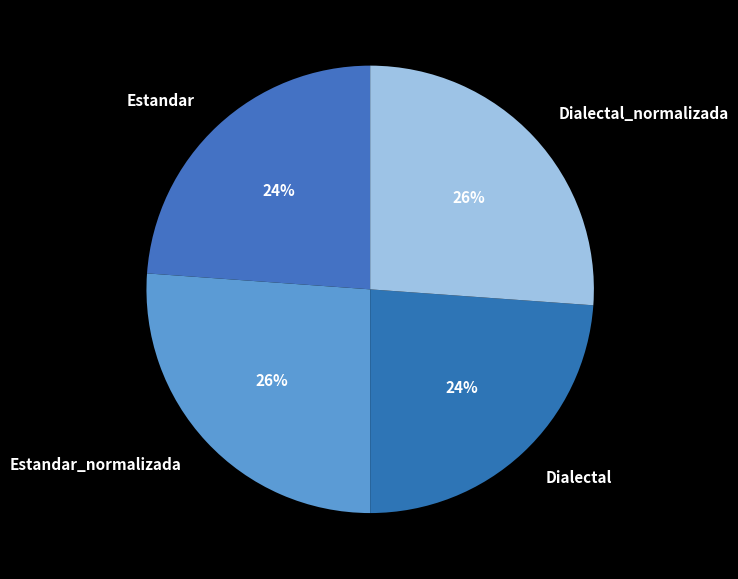

Is Estandar_normalizada the majority of the pie?

No